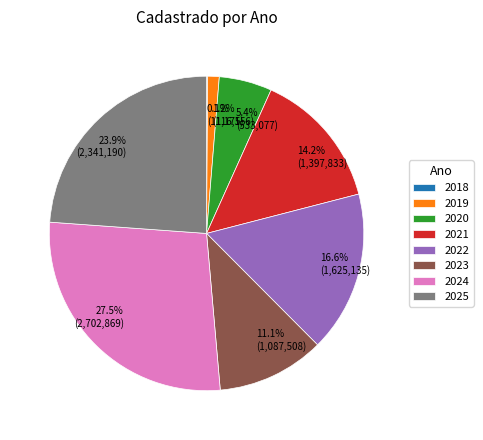

To the nearest percent, what is the average slice percentage?

12%